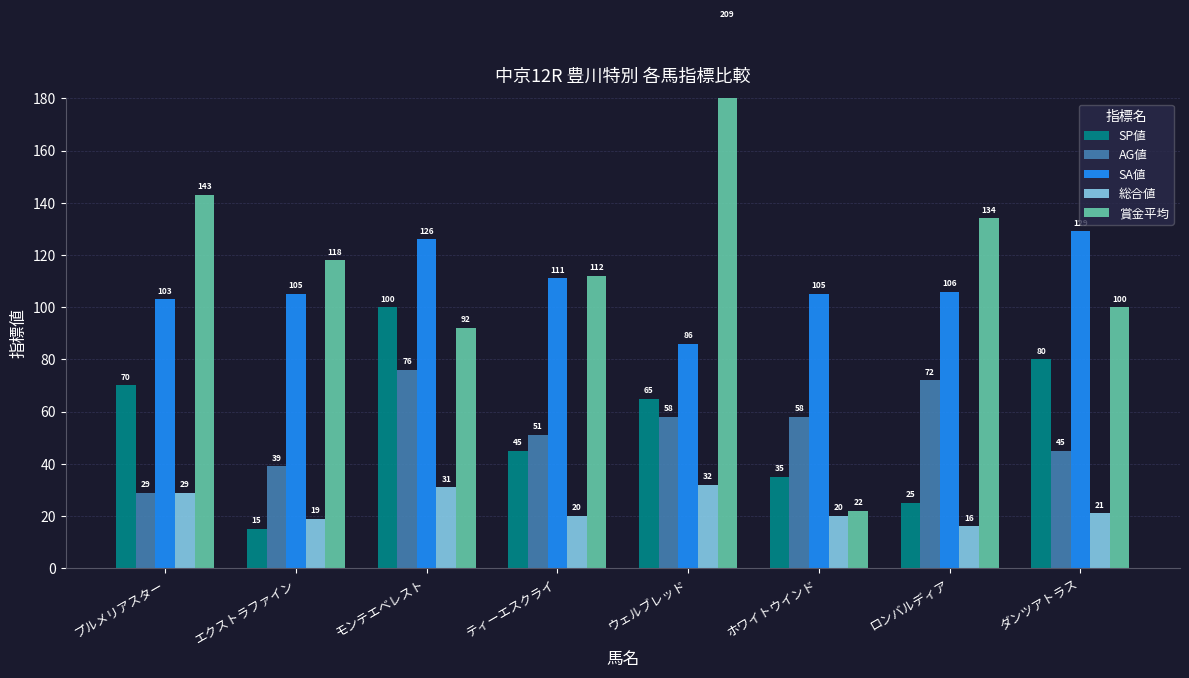

What is the label of the 7th bar from the left?

ロンバルディア